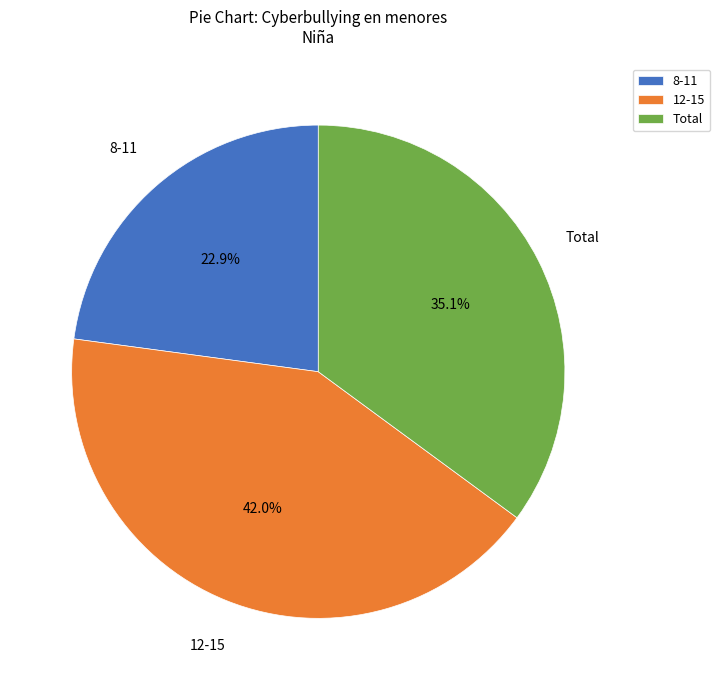

Is it true that Total is 35% of the pie?

True